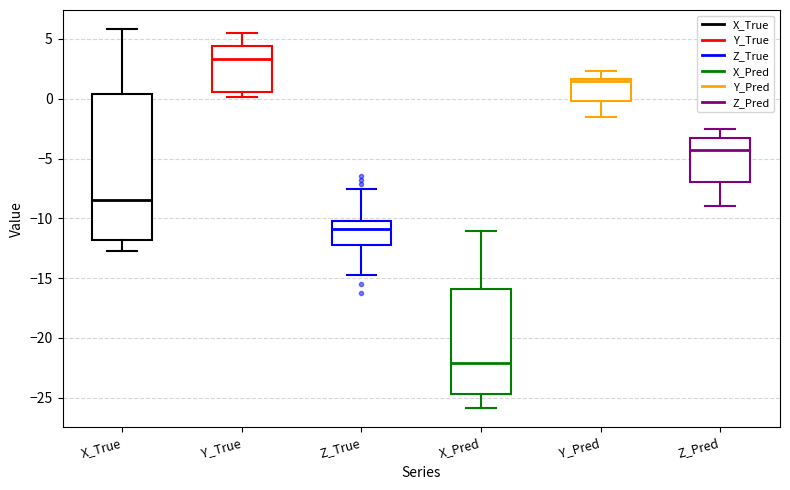

Reading left to right, transcribe this box plot: for each box, give where its median line is, the range the box spans, and where its two whiskers end, as read against the y-axis. The values are not printed on the chart, so give them approximately, as read against the axis.

X_True: median -8.5, box -12.0 to 0.5, whiskers -12.5 to 6.0
Y_True: median 3.5, box 0.5 to 4.5, whiskers 0.0 to 5.5
Z_True: median -11.0, box -12.0 to -10.0, whiskers -14.5 to -7.5
X_Pred: median -22.0, box -24.5 to -16.0, whiskers -26.0 to -11.0
Y_Pred: median 1.5 (just below the box's upper edge), box 0.0 to 1.5, whiskers -1.5 to 2.5
Z_Pred: median -4.5, box -7.0 to -3.5, whiskers -9.0 to -2.5